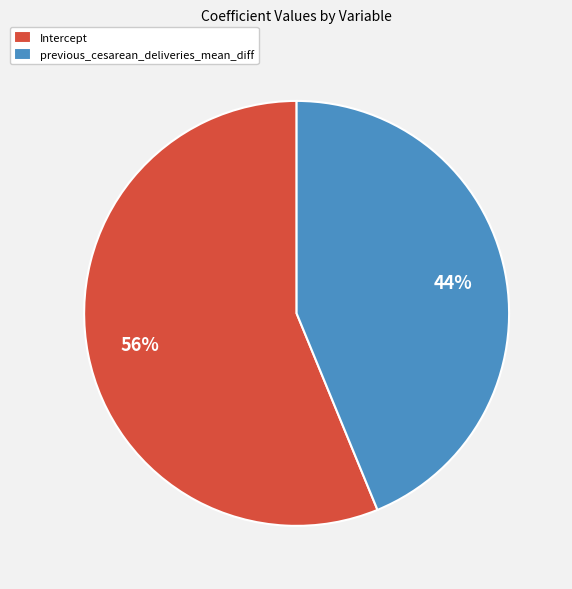

Does previous_cesarean_deliveries_mean_diff represent more than half of the total?

No